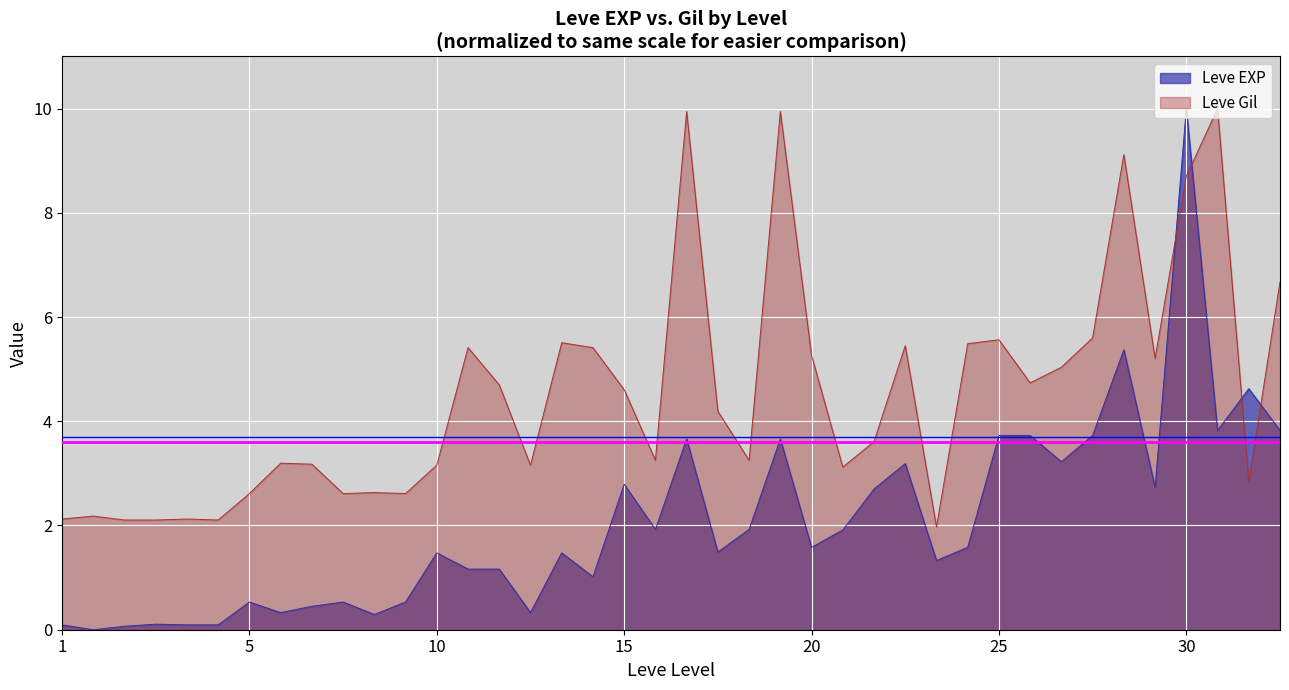

What is the maximum value shown in the chart?

10.0